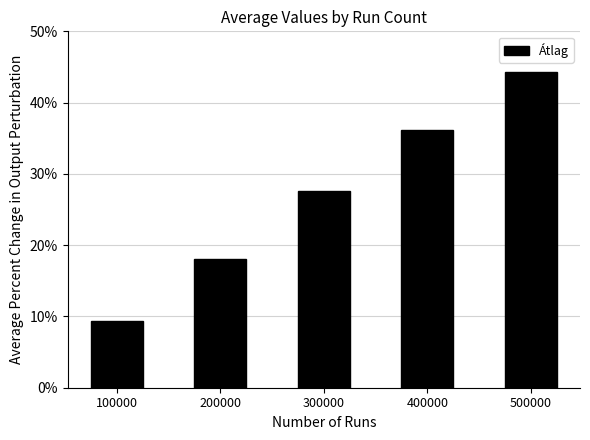

Count the number of values greater than 27.

3